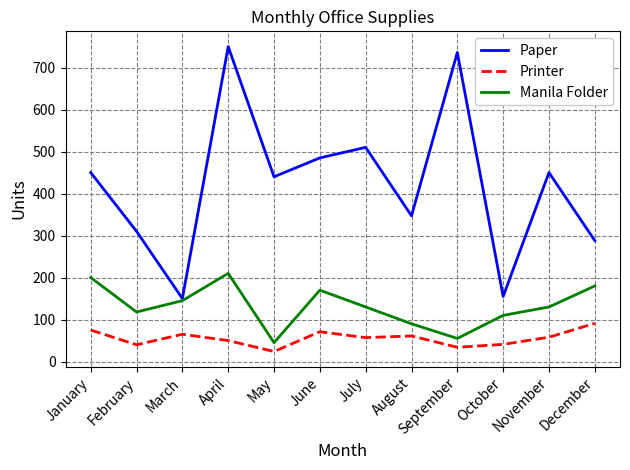

The value of Manila Folder at January is 200. True or false?

True